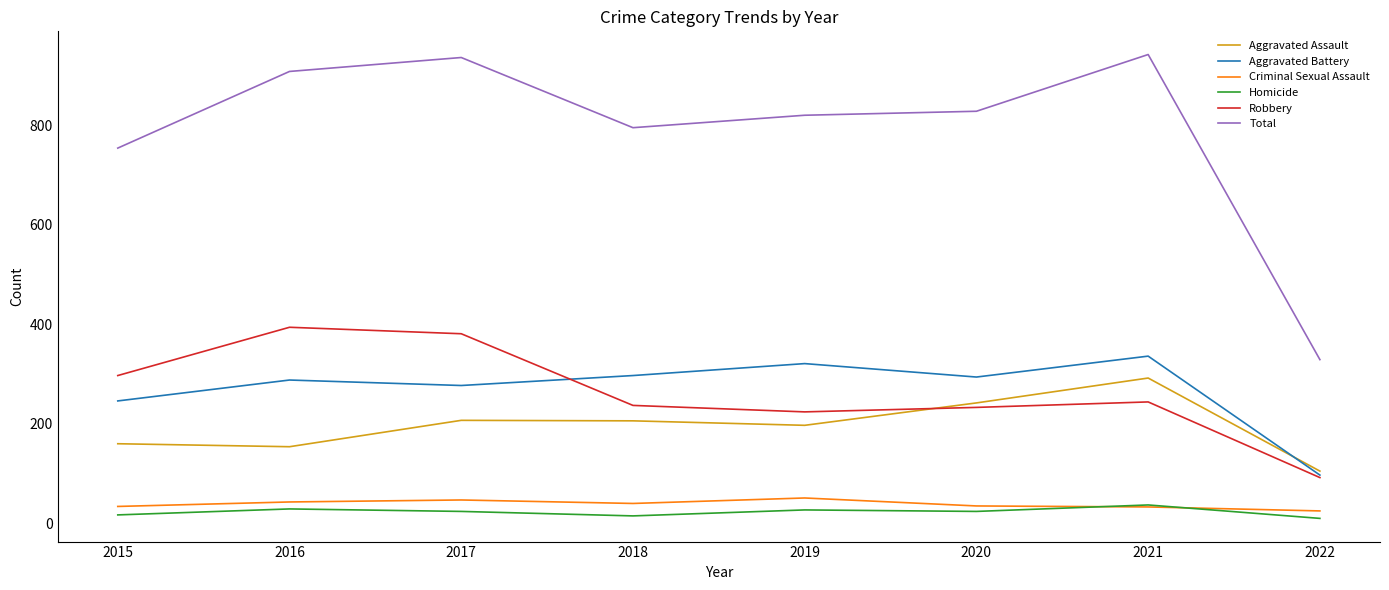

What is the greatest value displayed?

942